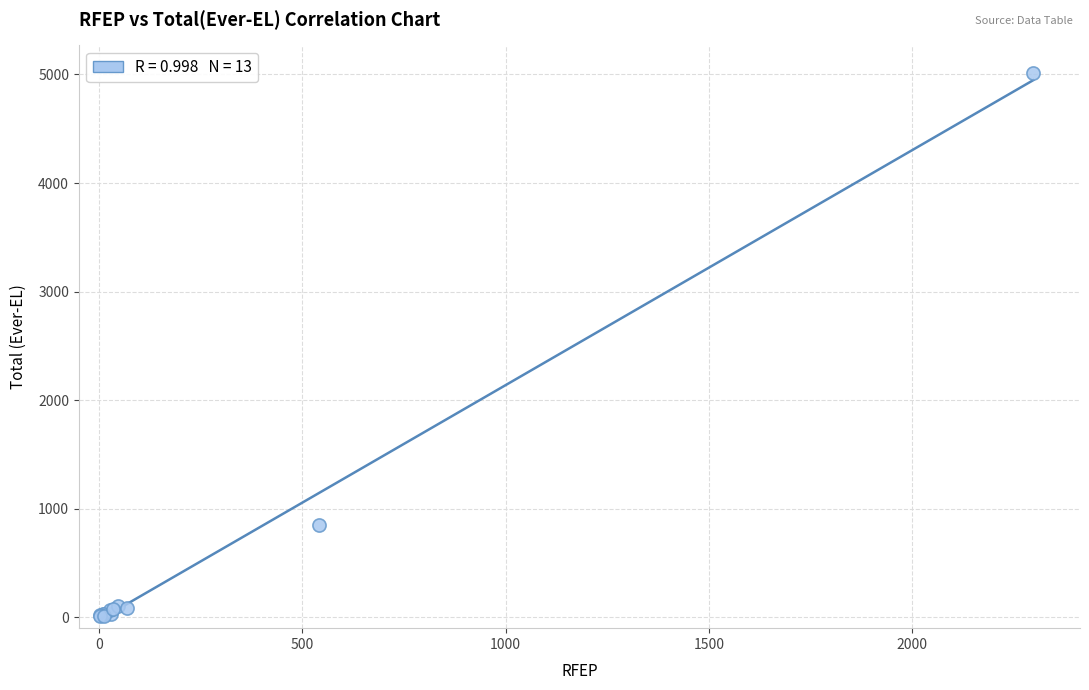

What Y value in the scatter plot is closest to 2515?

851